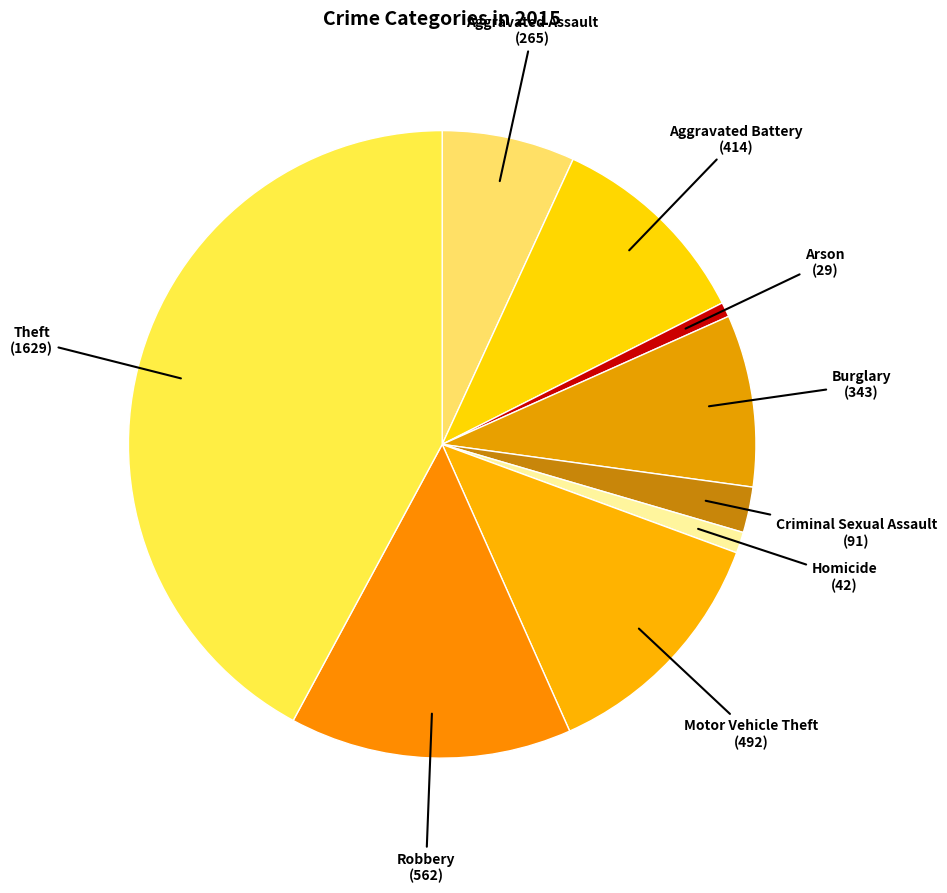

Which slice is the largest?

Theft